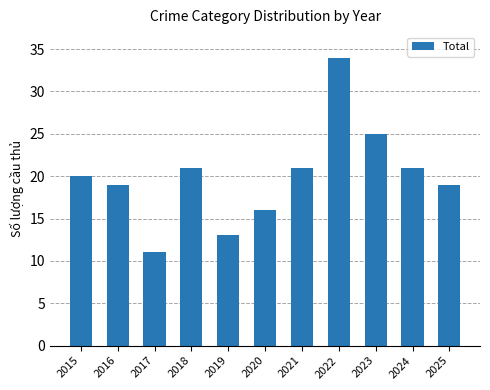

What is the difference between the second highest and minimum values?

14